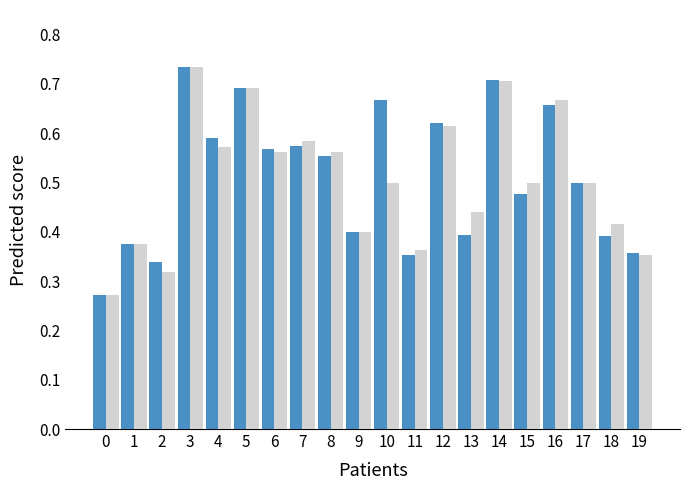

Which label corresponds to the largest value in the chart?

3